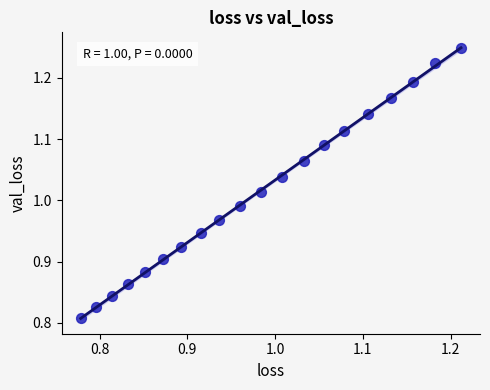

What is the range of X values (max minus min)?

0.4